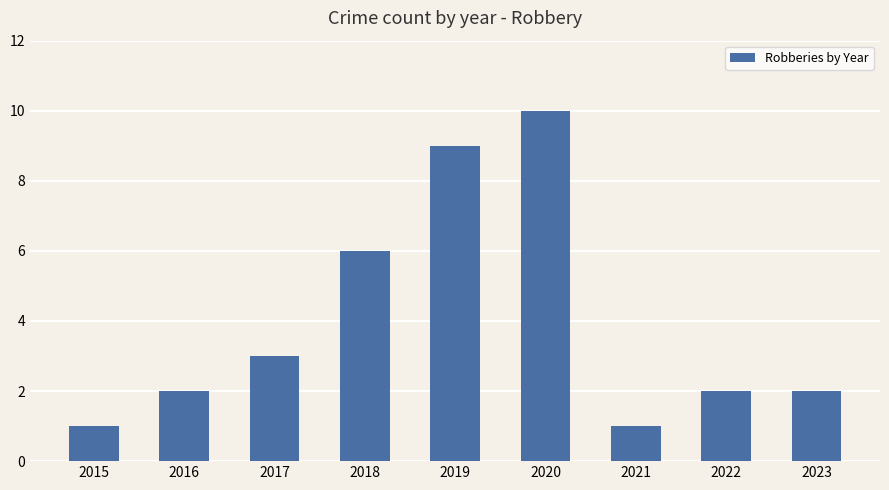

What is the average value?

4